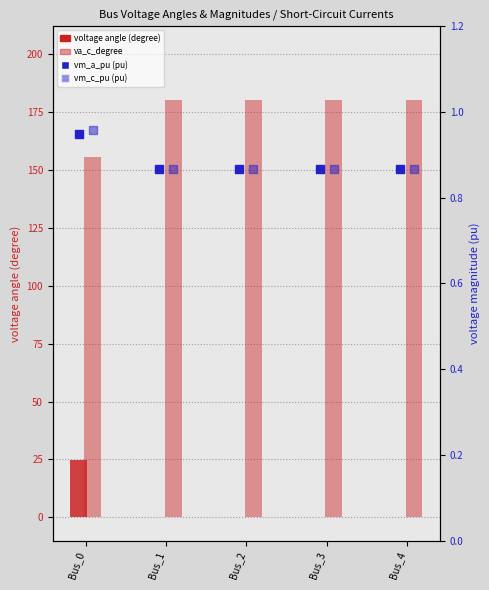

What is the total value across all series at Bus_3?

181.7